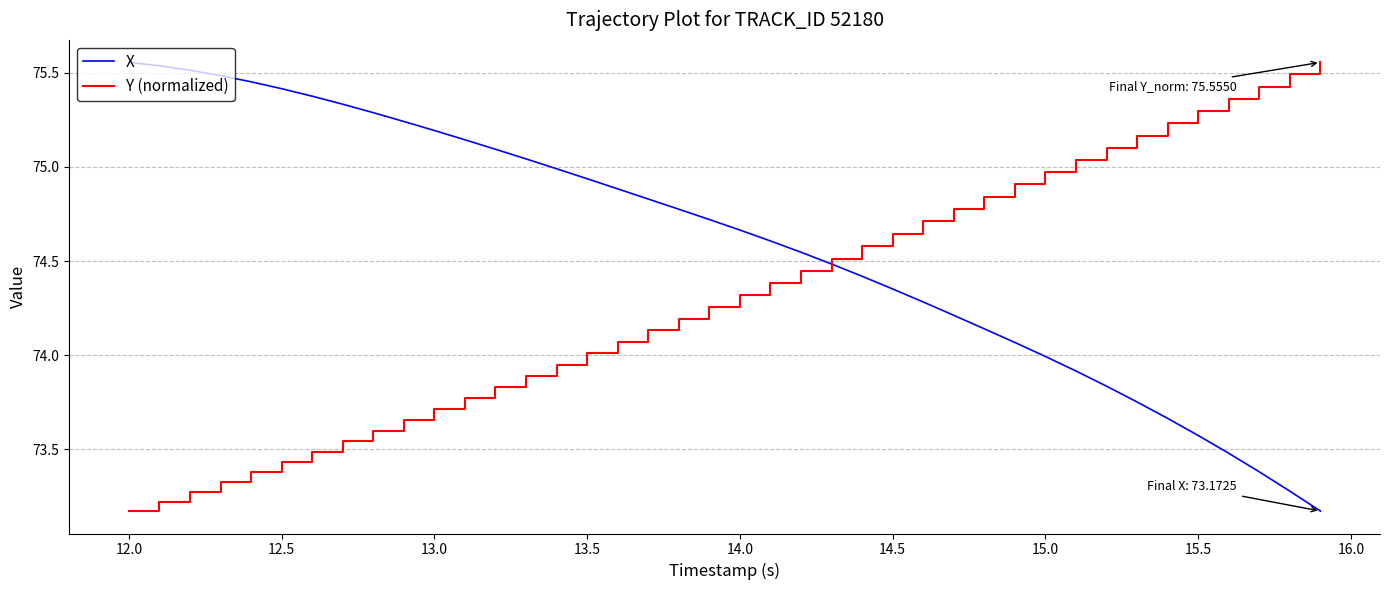

How many series are shown in this chart?

2